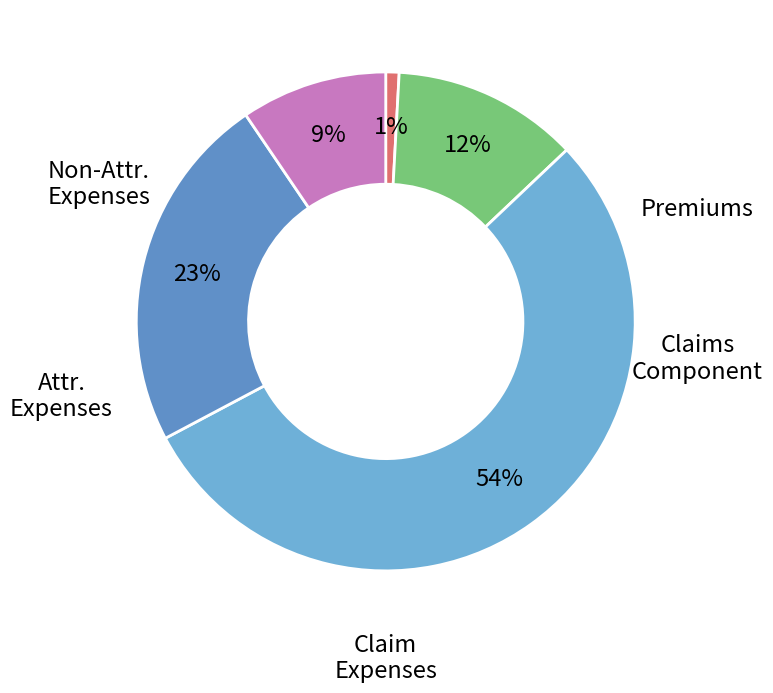

How many segments does this pie chart have?

5